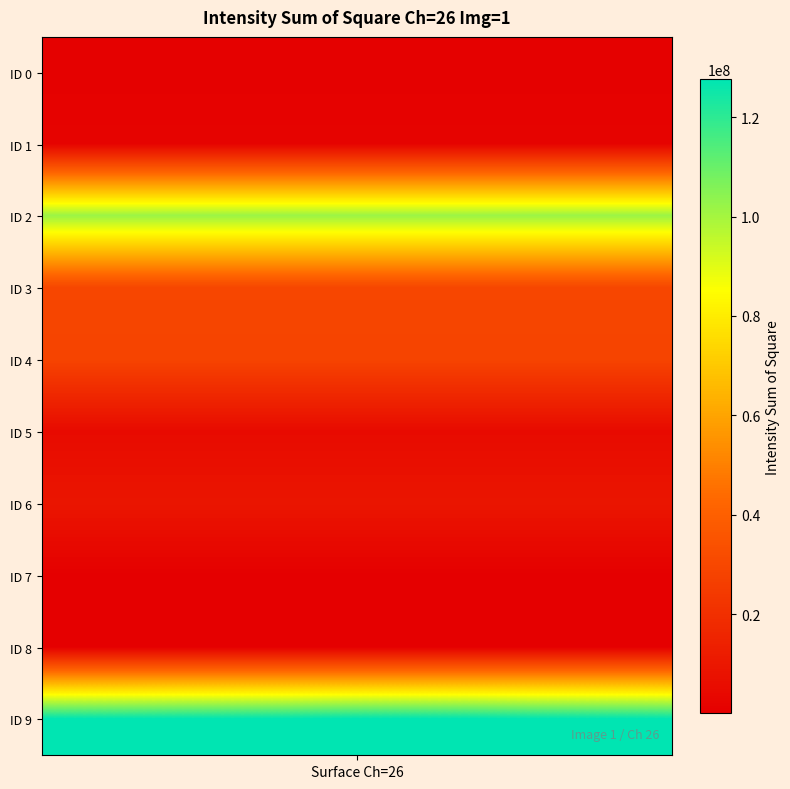

Reading left to right, what are all the values shown in this chart?

0=737180	1=1893350	2=101750000	3=29686900	4=28649400	5=4832550	6=9384820	7=422204	8=104923	9=127681000